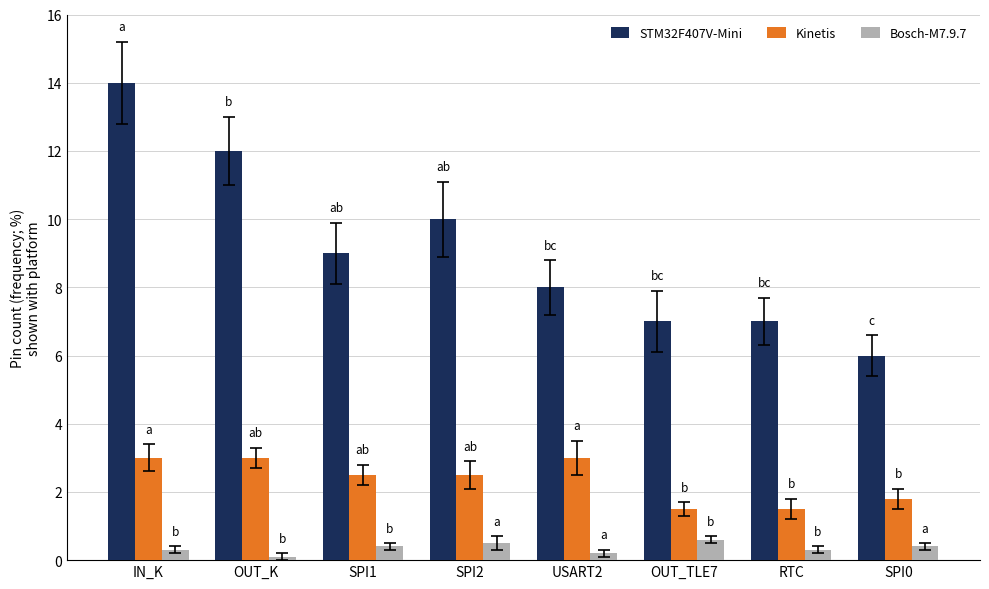

List the series in order of their peak value, lowest first.

Bosch-M7.9.7, Kinetis, STM32F407V-Mini